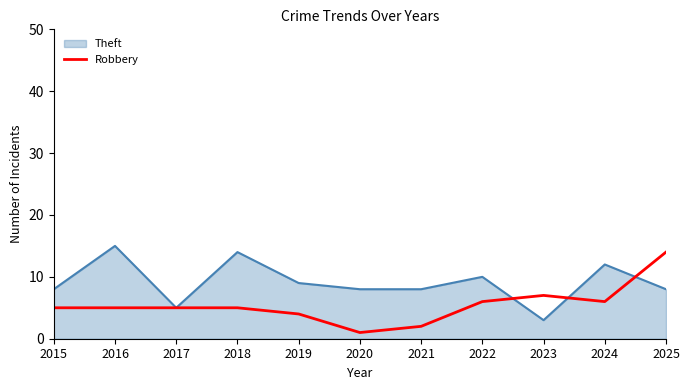

Which label corresponds to the smallest value in the chart?

2020